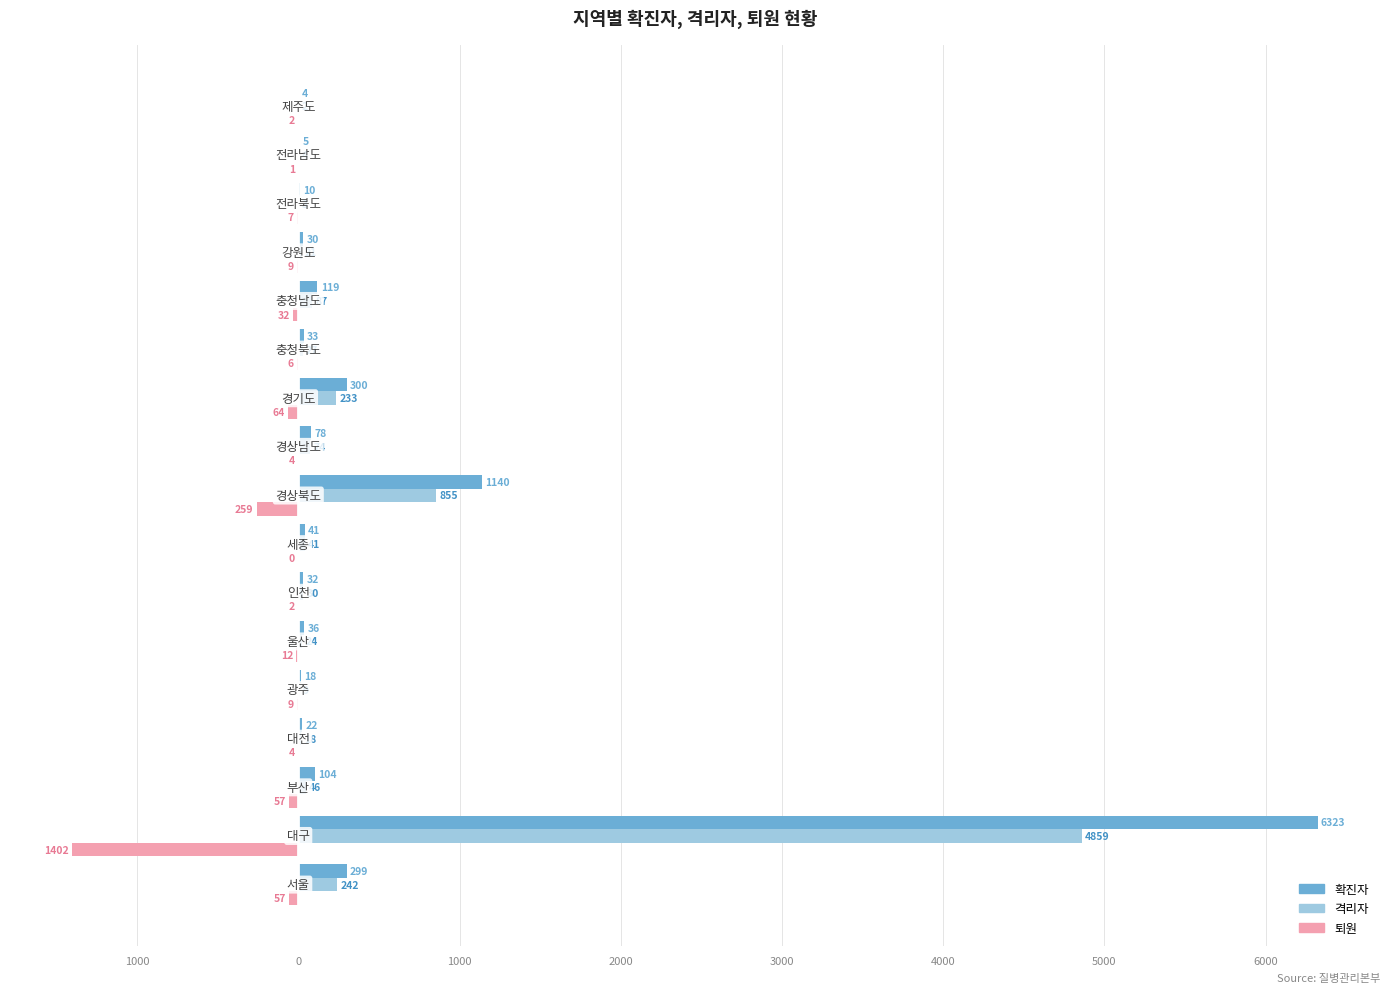

Reading left to right, list all the values displayed in this chart.

확진자: 299	6323	104	22	18	36	32	41	1140	78	300	33	119	30	10	5	4
격리자: 242	4859	46	18	9	24	30	41	855	74	233	27	87	21	3	4	2
퇴원: -57	-1402	-57	-4	-9	-12	-2	0	-259	-4	-64	-6	-32	-9	-7	-1	-2